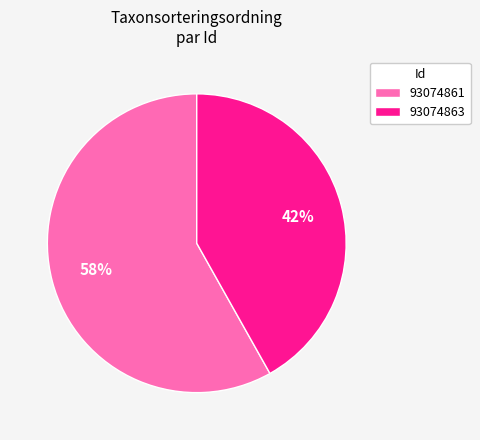

Between 93074861 and 93074863, which is larger?

93074861